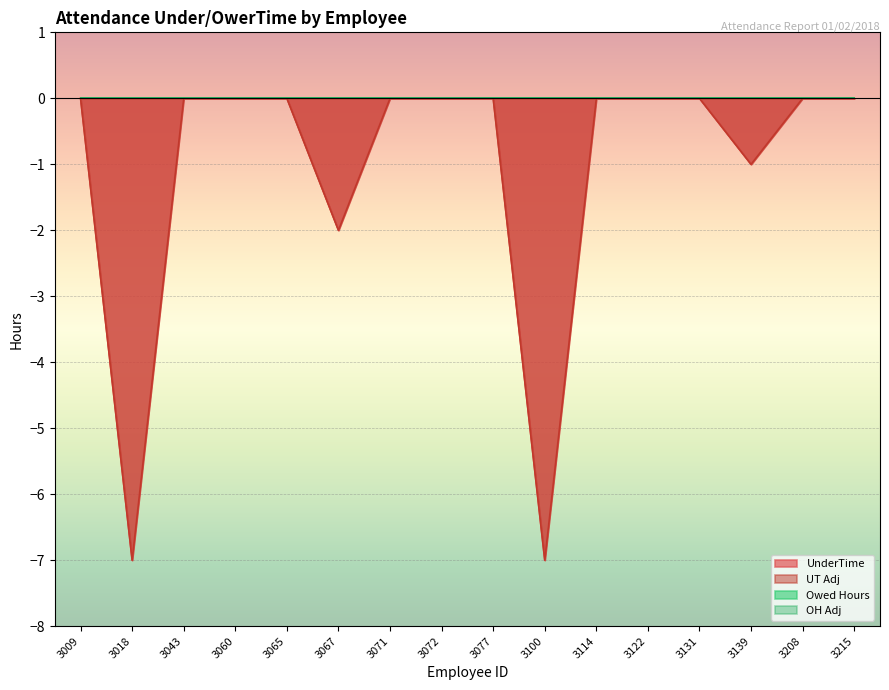

True or false: UnderTime and UT Adj intersect in this chart.

False